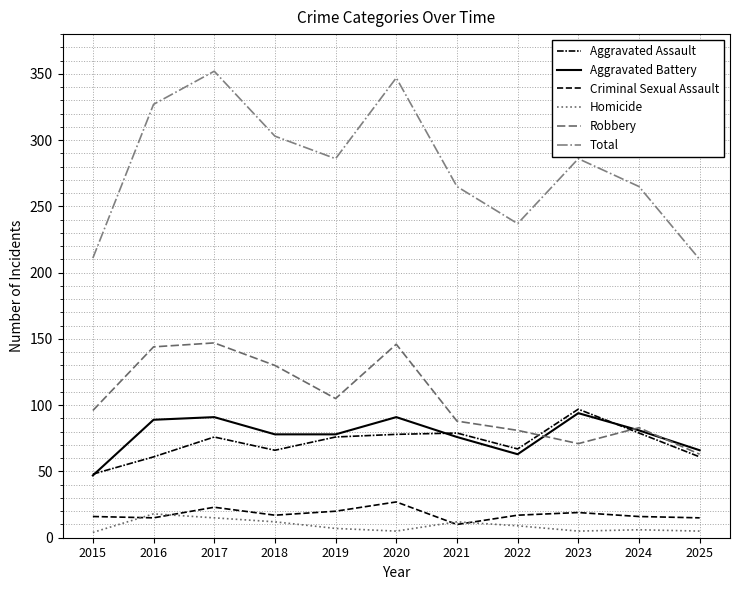

Where is the first local maximum for Aggravated Battery?

2017